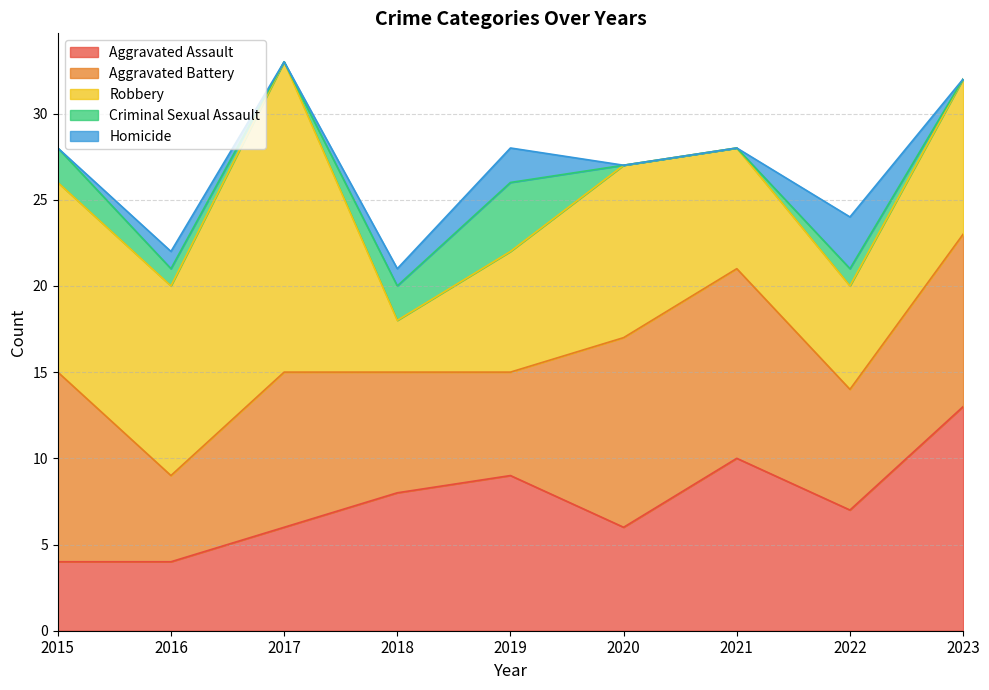

What is the difference between the Criminal Sexual Assault values at 2022 and 2015?

1